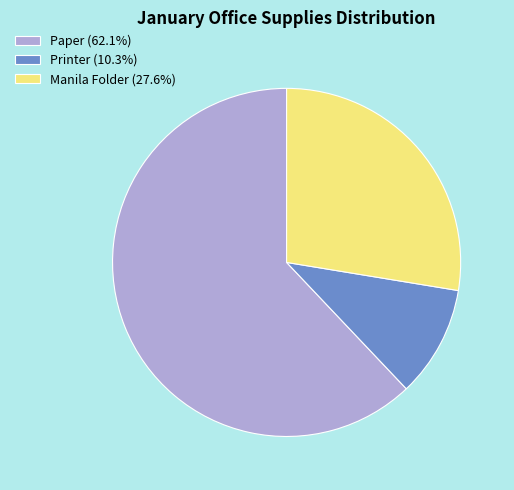

Combined, do Paper (62.1%) and Manila Folder (27.6%) account for over 50%?

Yes